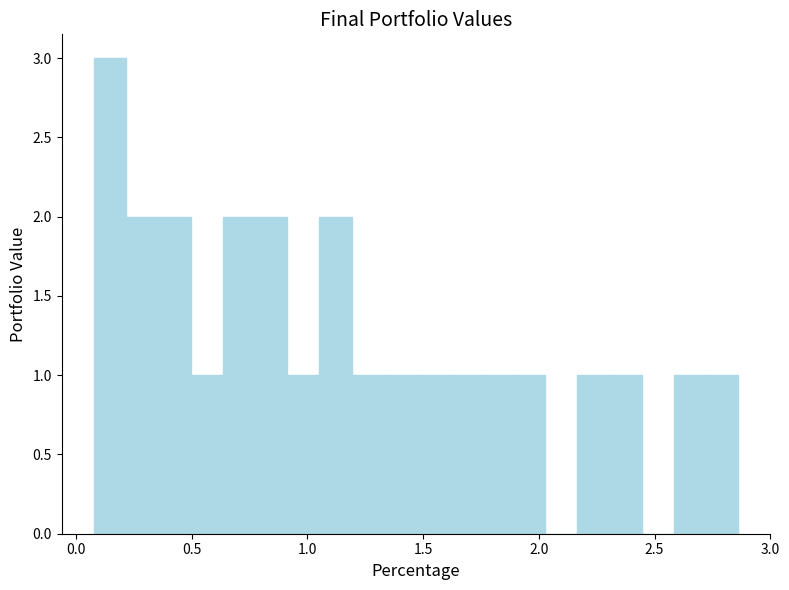

Read against the x-axis, roughly where is the centre of the tallest bar?

0.15